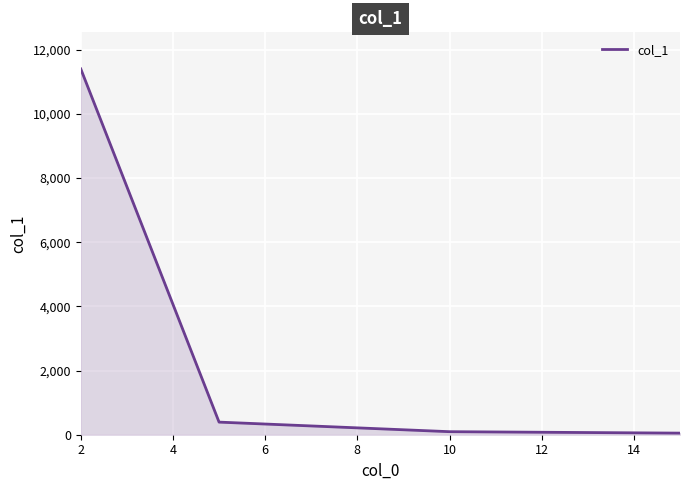

What is the maximum value shown in the chart?

11403.2